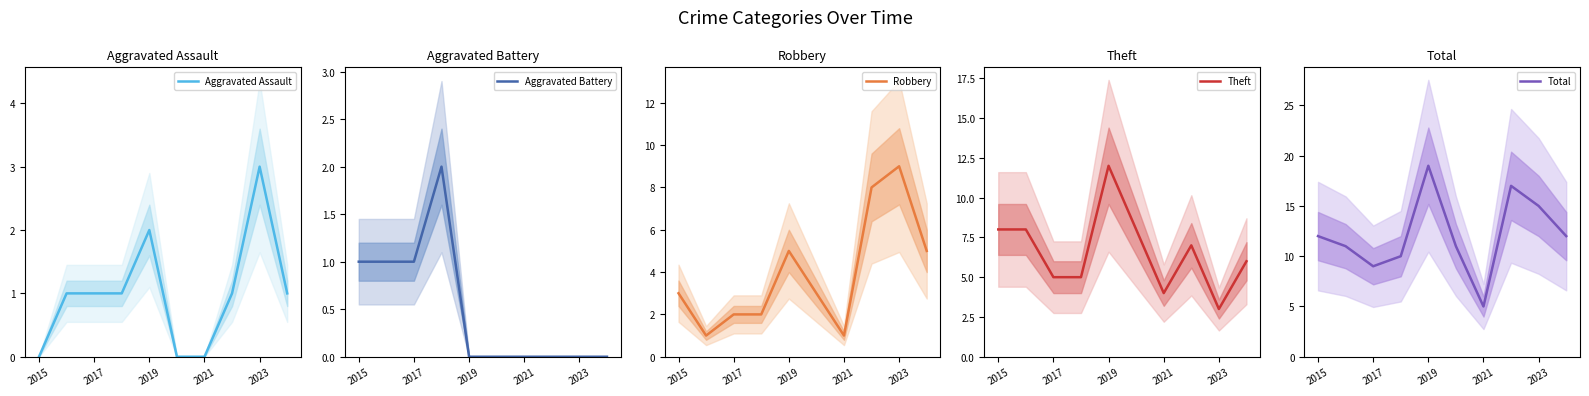

What is the value of the Total point at the 5th from the left?

19